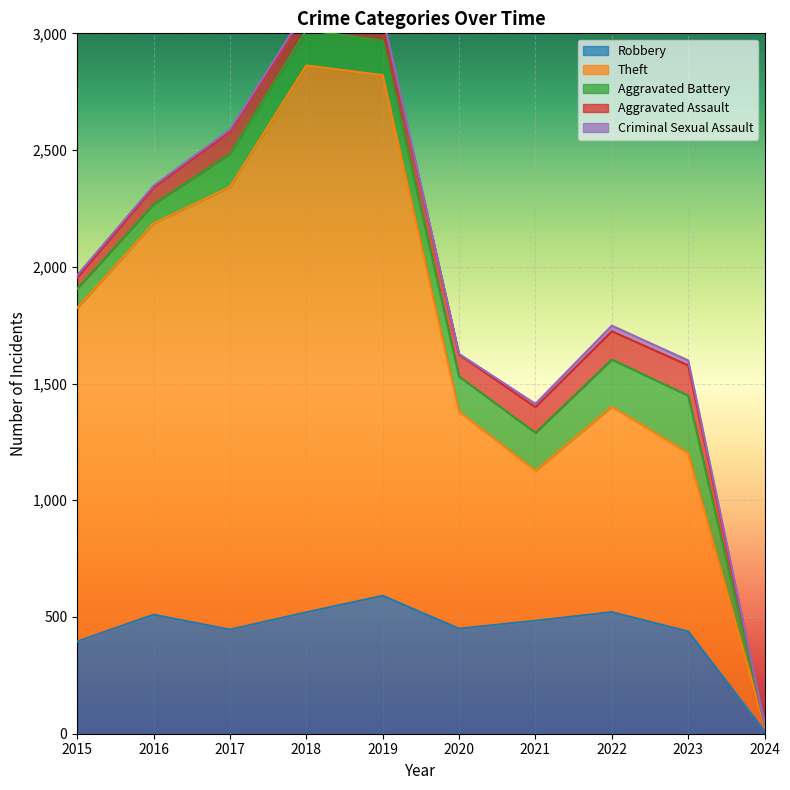

In Robbery, how many points are lower than both neighbors (excluding endpoints)?

2